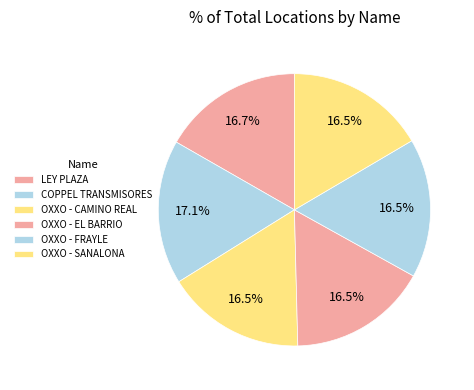

How many segments does this pie chart have?

6